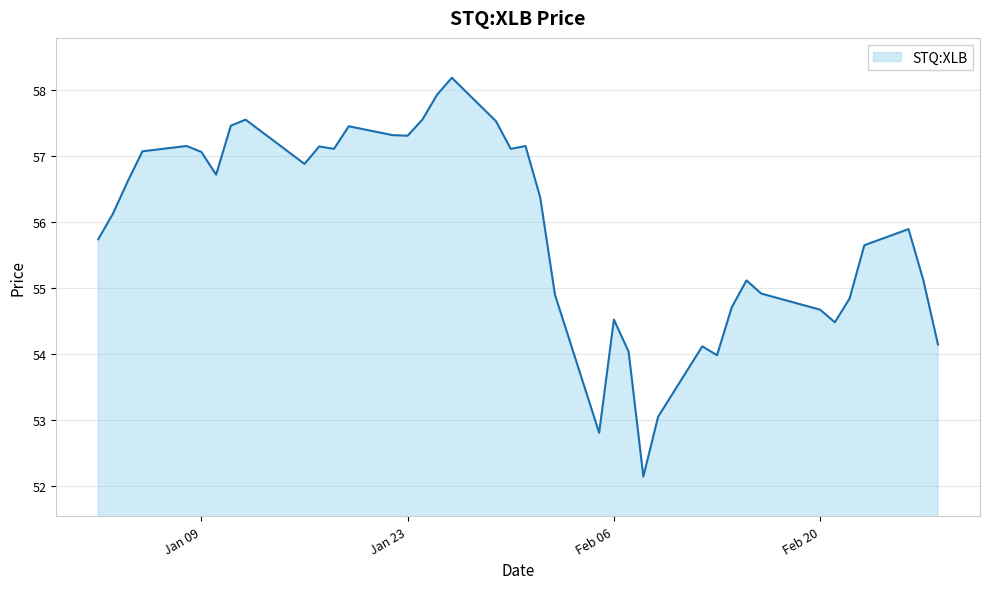

What is the minimum value shown in the chart?

52.1